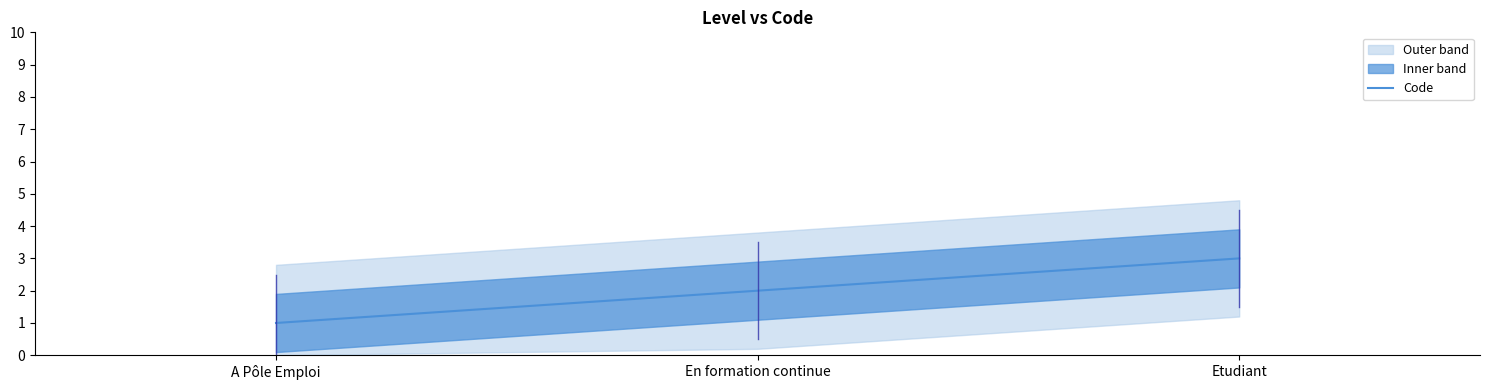

Reading right to left, transcribe all the data shown in this chart.

3	2	1